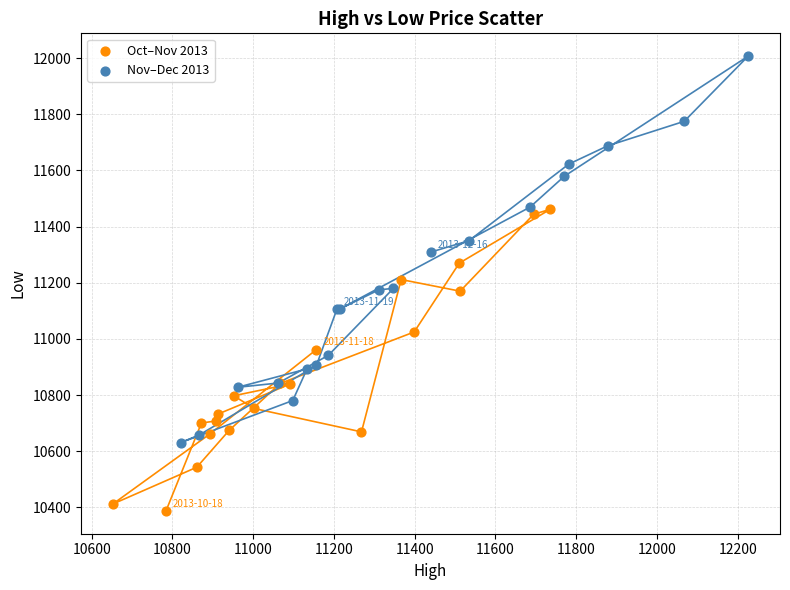

Which series contains the highest Y value?

Nov–Dec 2013